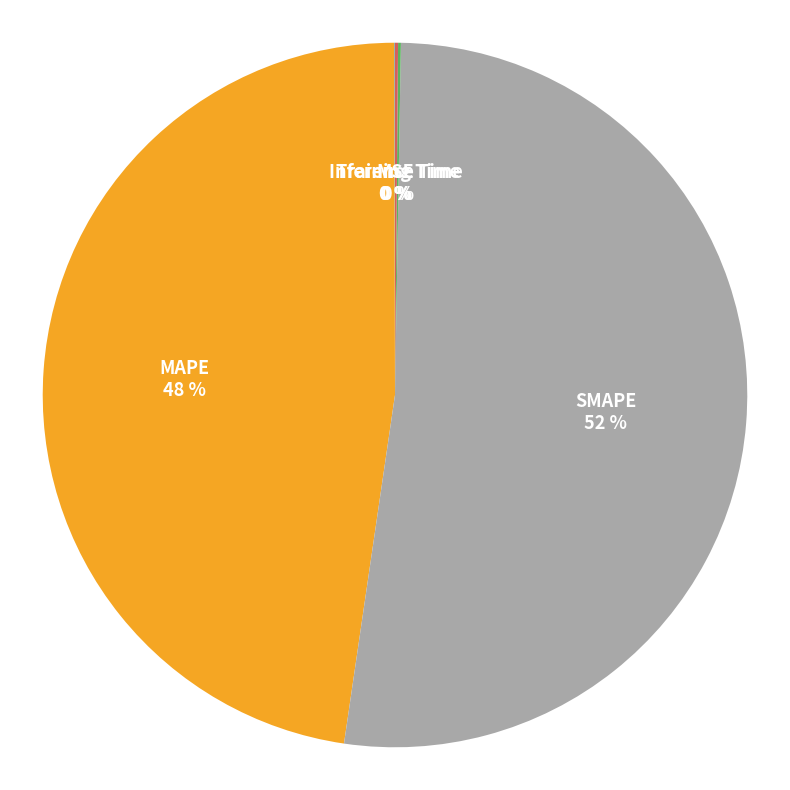

Does SMAPE represent more than half of the total?

Yes